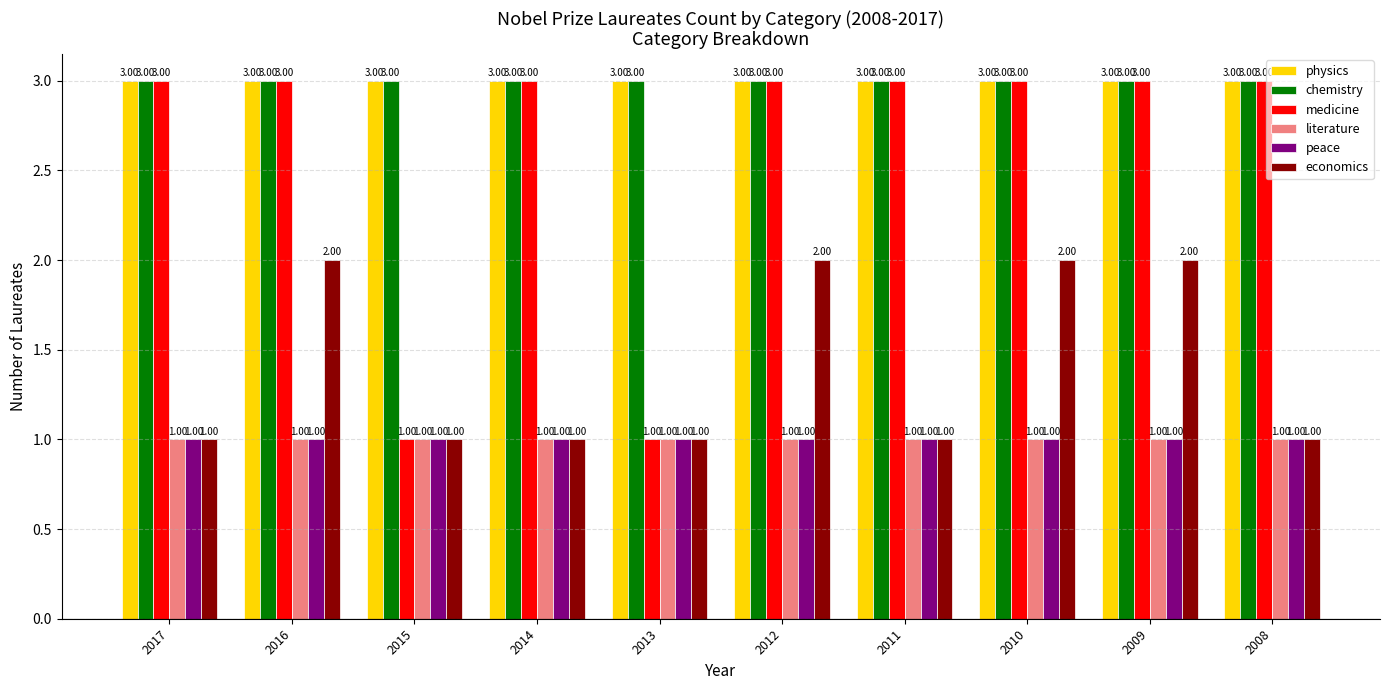

Is the value of economics at 2009 greater than the value of chemistry at 2014?

No